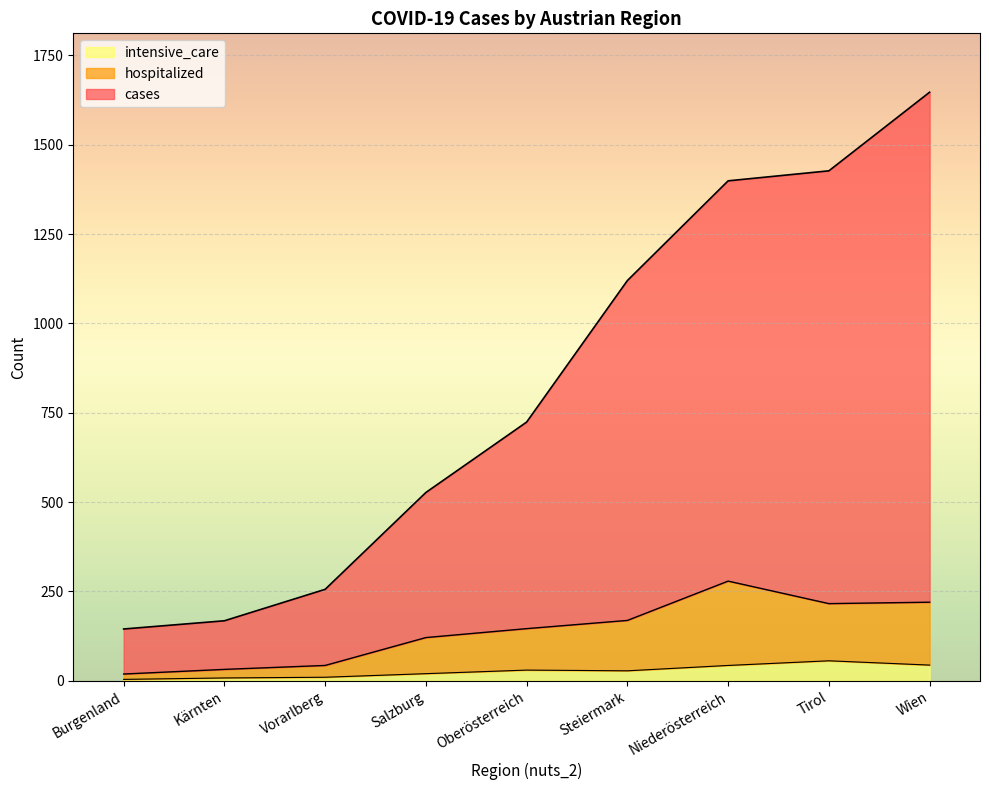

Reading right to left, list all the values displayed in this chart.

cases: Wien=1647	Tirol=1427	Niederösterreich=1399	Steiermark=1120	Oberösterreich=724	Salzburg=527	Vorarlberg=256	Kärnten=168	Burgenland=145
hospitalized: Wien=220	Tirol=216	Niederösterreich=279	Steiermark=169	Oberösterreich=146	Salzburg=121	Vorarlberg=43	Kärnten=32	Burgenland=19
intensive_care: Wien=44	Tirol=56	Niederösterreich=43	Steiermark=28	Oberösterreich=30	Salzburg=20	Vorarlberg=10	Kärnten=8	Burgenland=4